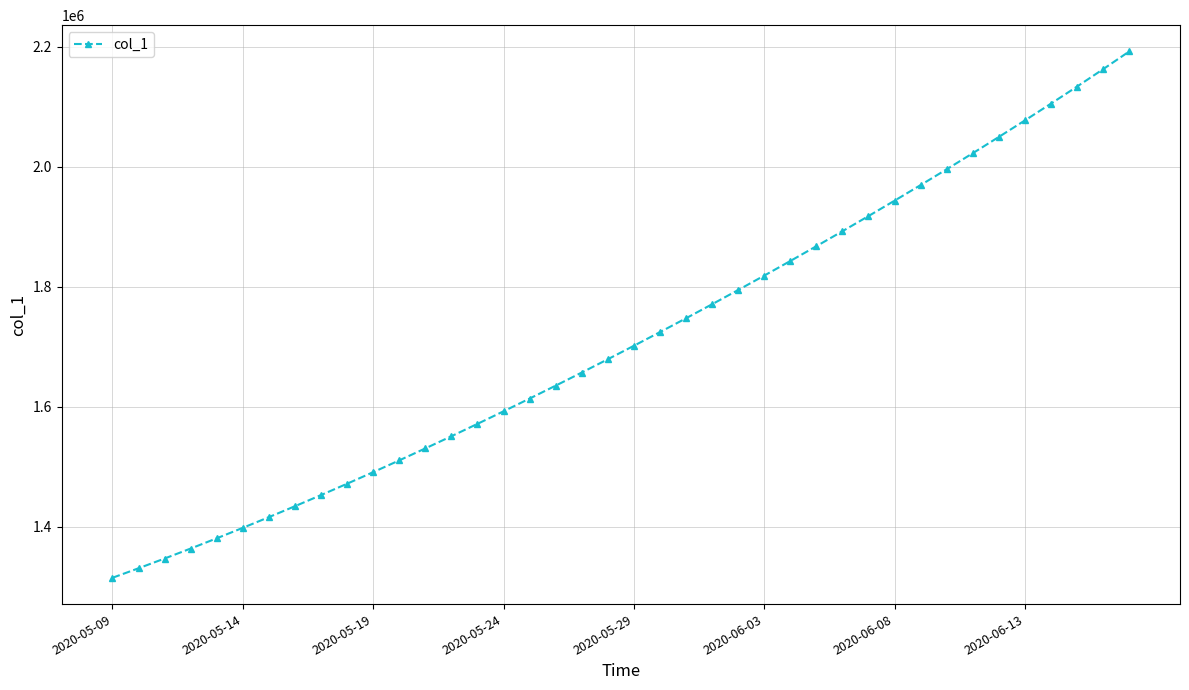

What is the sum of all values?

68481860.4